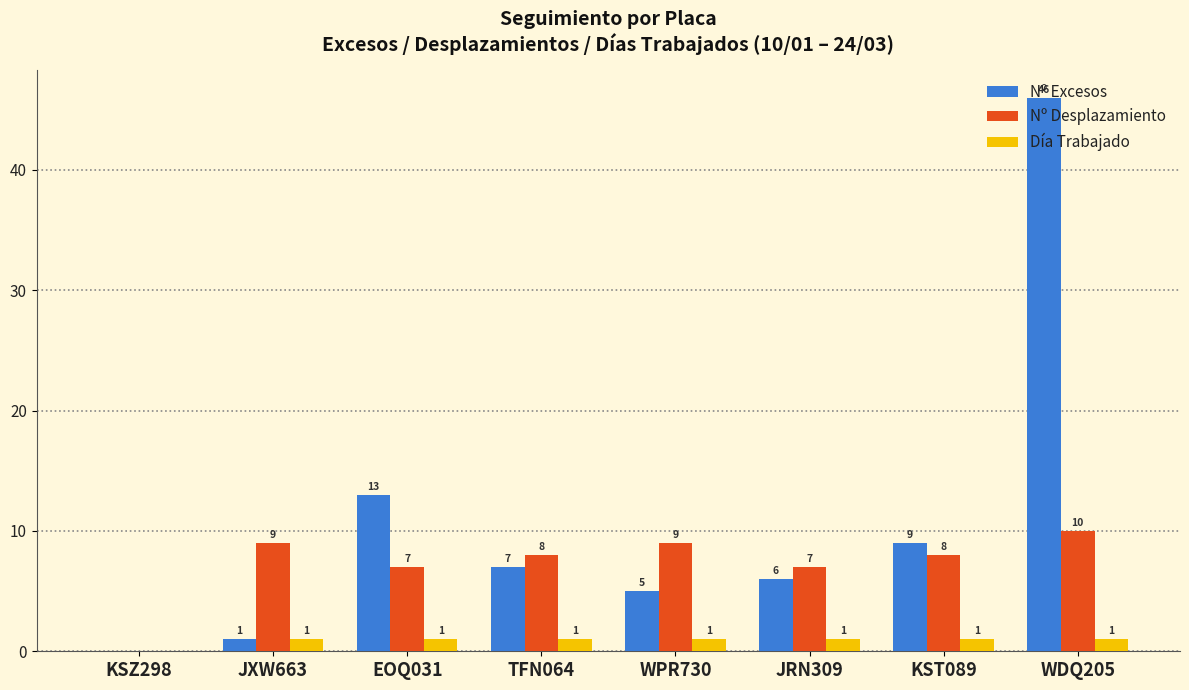

Count the number of data series in this chart.

3